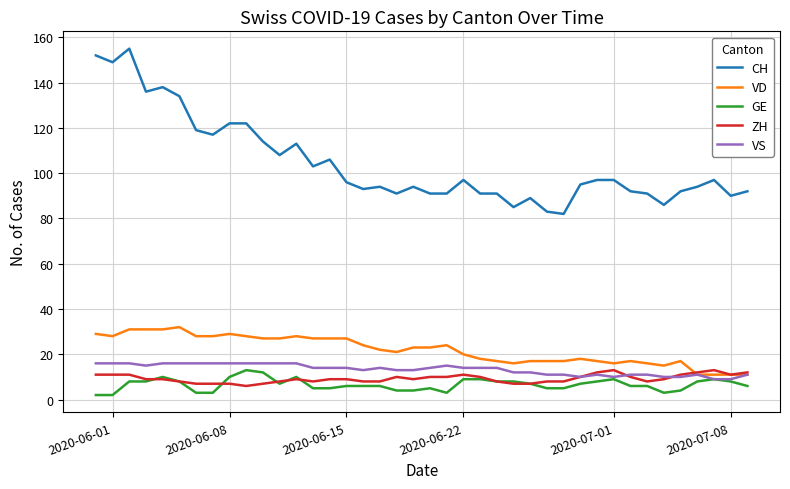

True or false: CH and VD intersect in this chart.

False